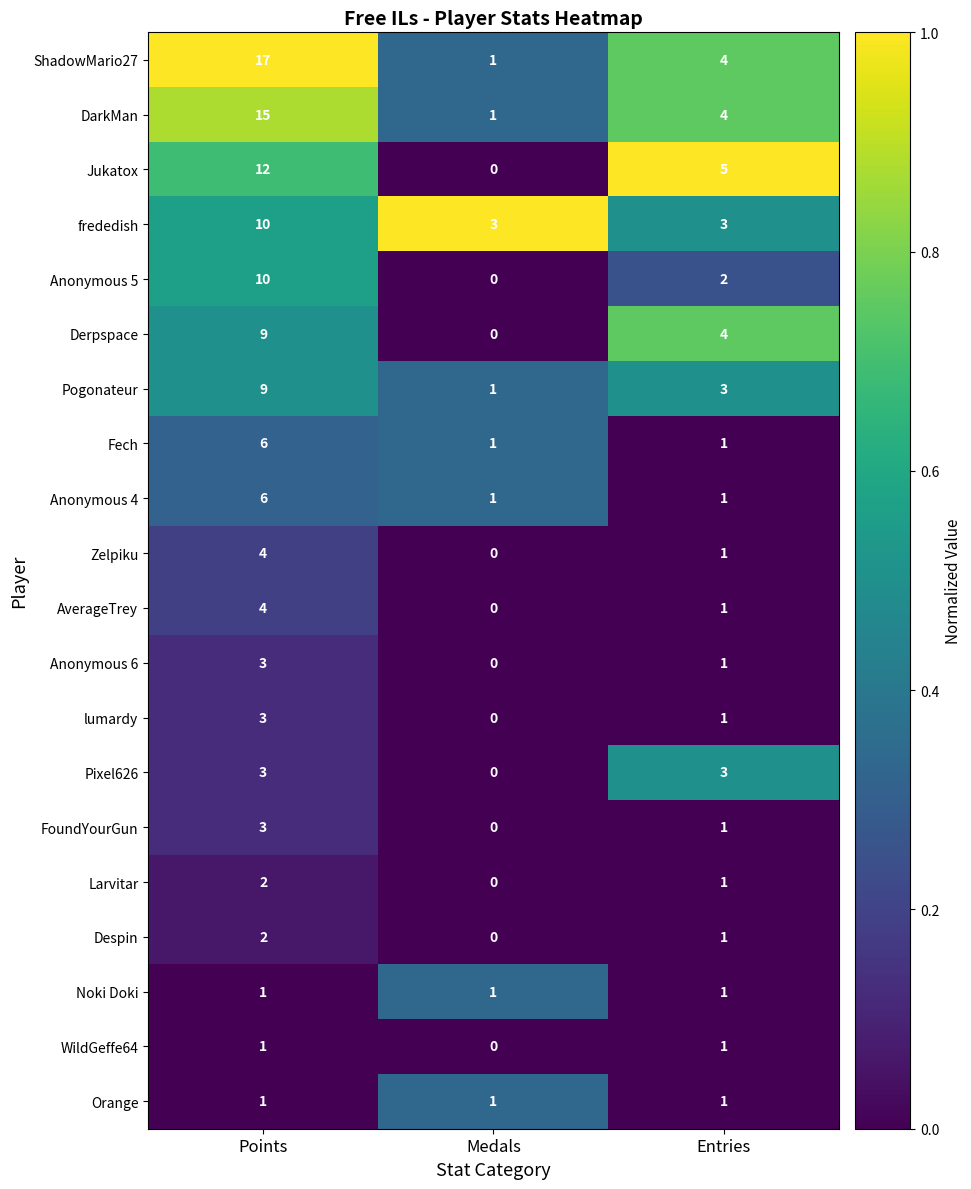

Which label corresponds to the smallest value in the chart?

Medals